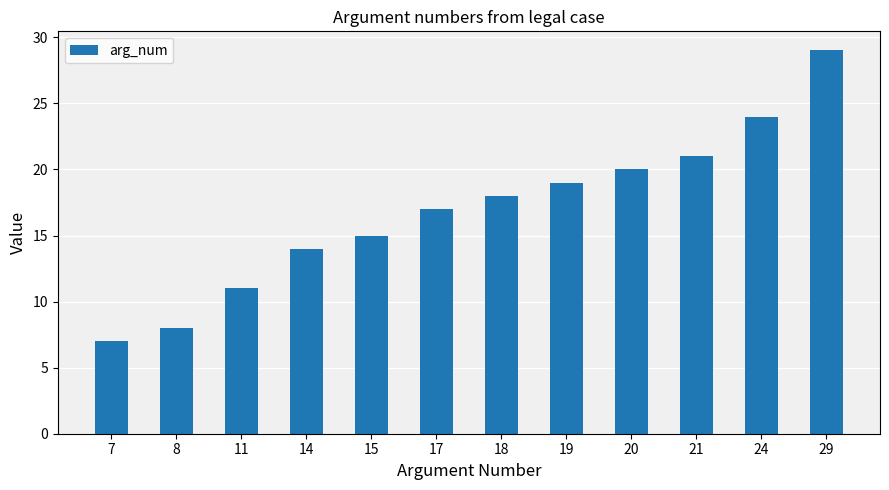

True or false: the data shows 29 at 29.

True